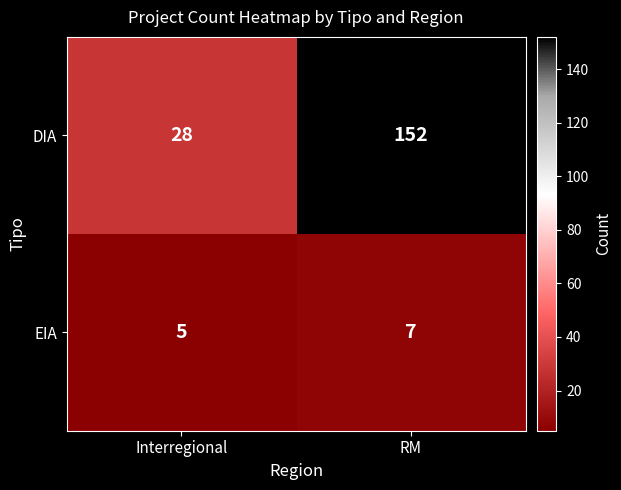

What is the average value of the DIA series?

90